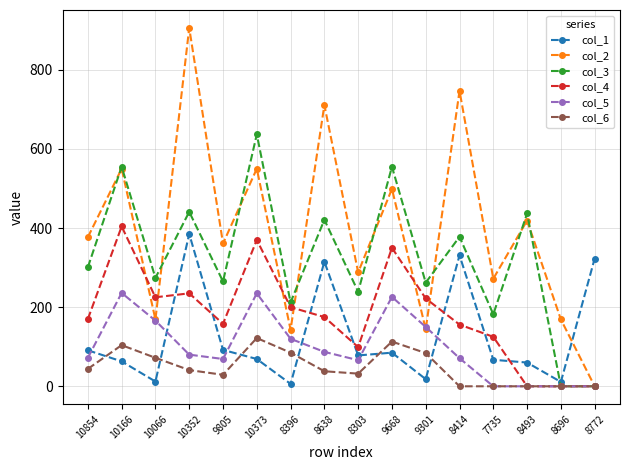

Where is the first local minimum for col_4?

10066